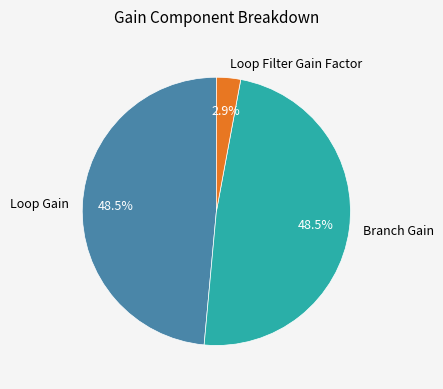

What is the ratio of the value at Loop Gain to the value at Branch Gain?

1.0